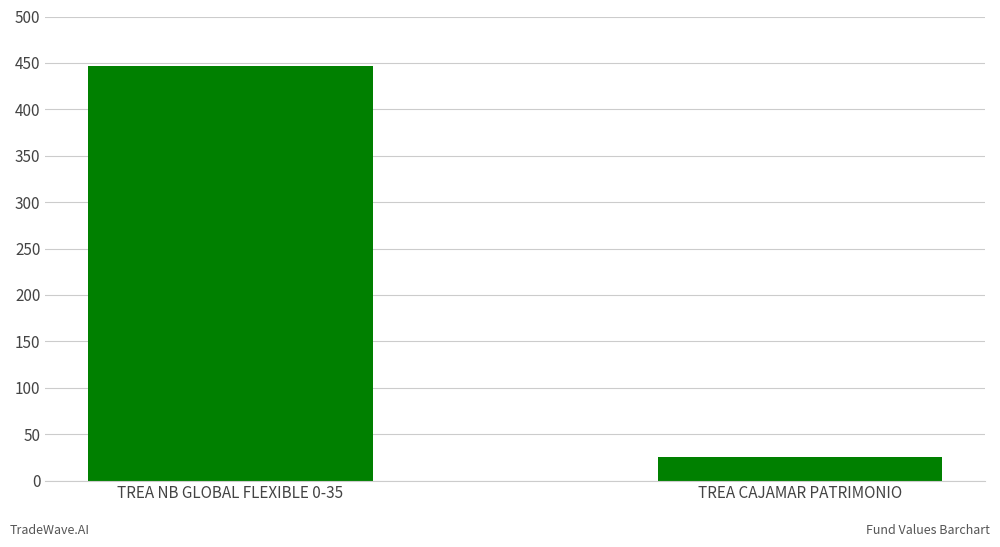

Reading left to right, what are all the values shown in this chart?

TREA NB GLOBAL FLEXIBLE 0-35=447	TREA CAJAMAR PATRIMONIO=26